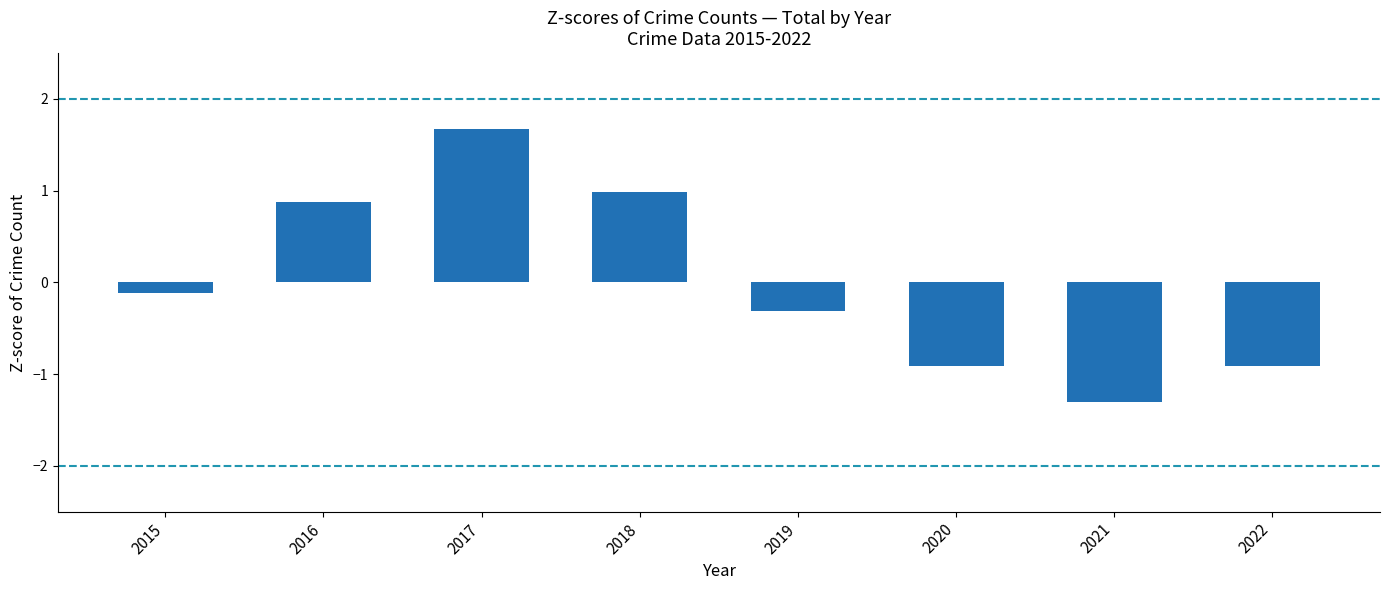

What is the value of the 5th bar from the left?

-0.3